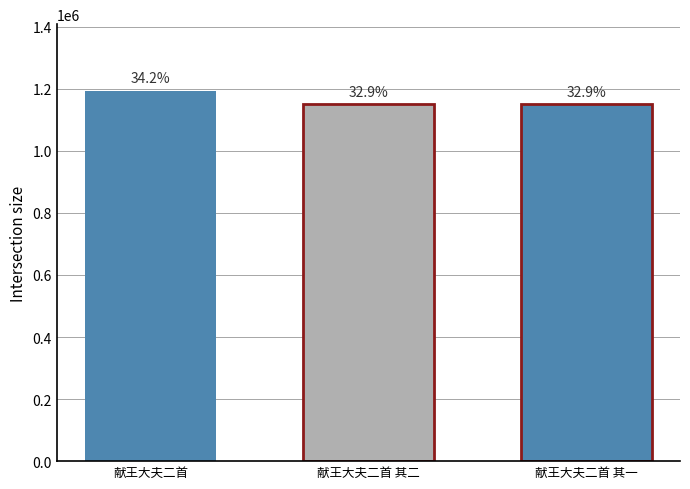

List the labels in order of value, smallest first.

献王大夫二首 其一, 献王大夫二首 其二, 献王大夫二首